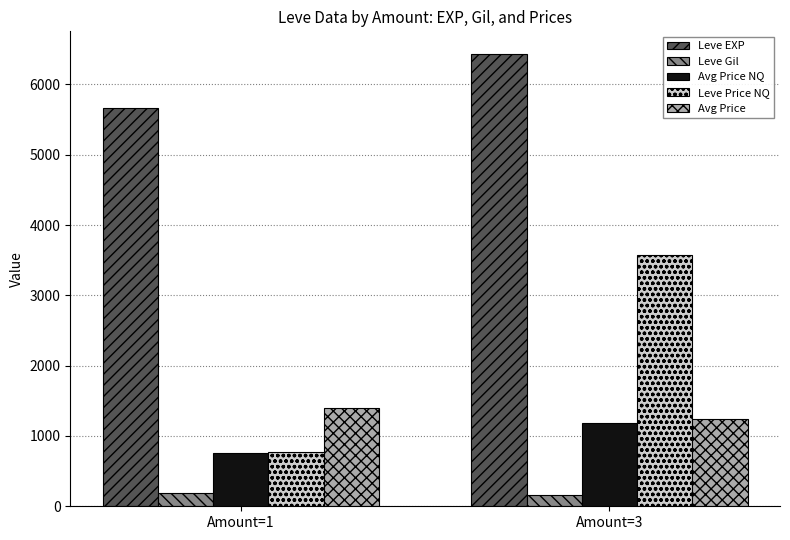

What is the sum of the Avg Price values at Amount=3 and Amount=1?

2636.4